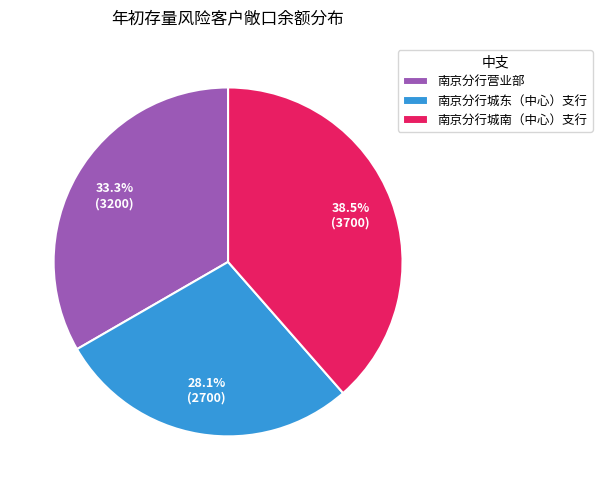

What percentage is the 南京分行城东（中心）支行 slice, to the nearest percent?

28%